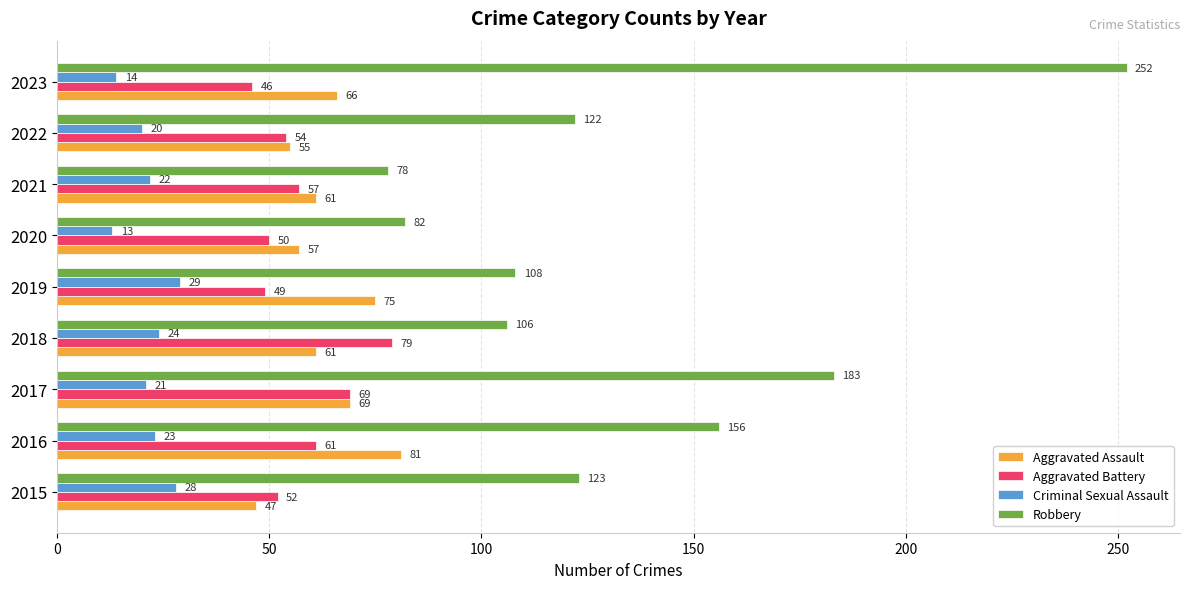

How many data points in Robbery are less than 122?

4